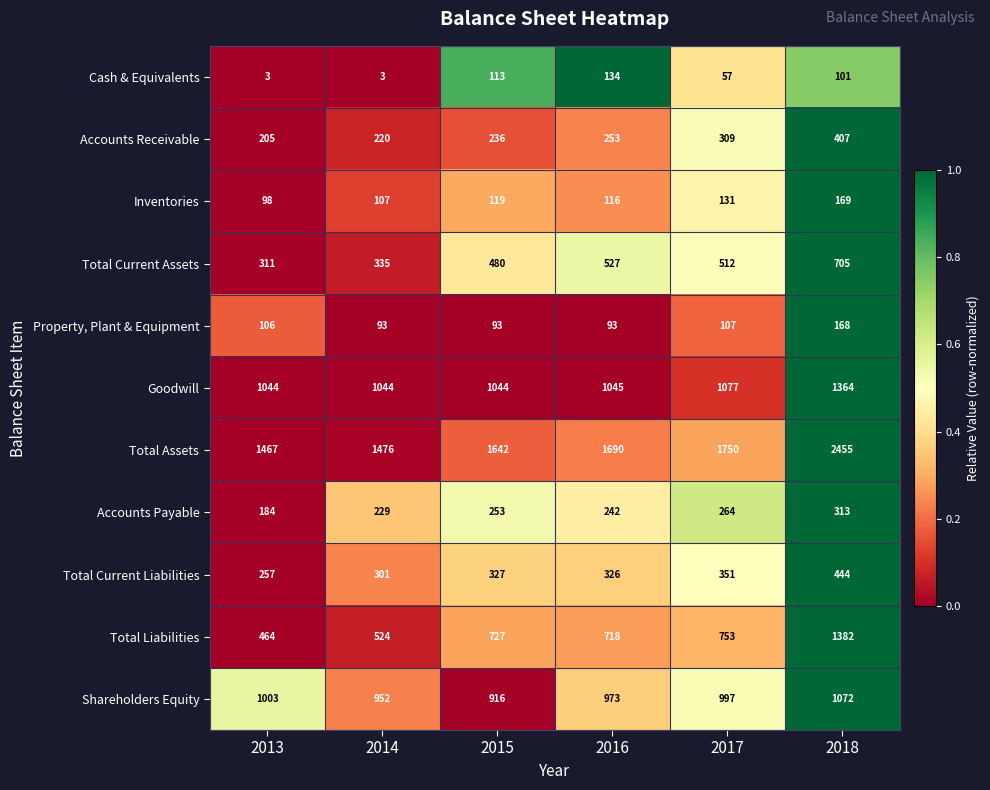

Where is Total Current Liabilities nearest to the value 350?

2017